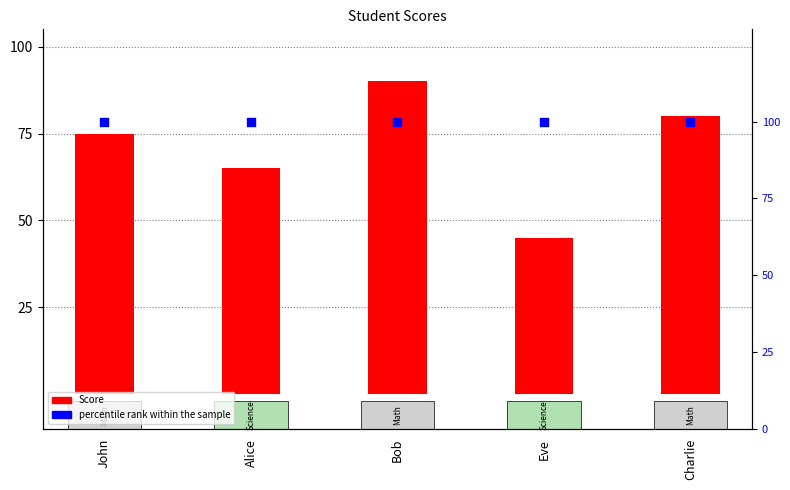

At how many categories does at least one series exceed 87?

5